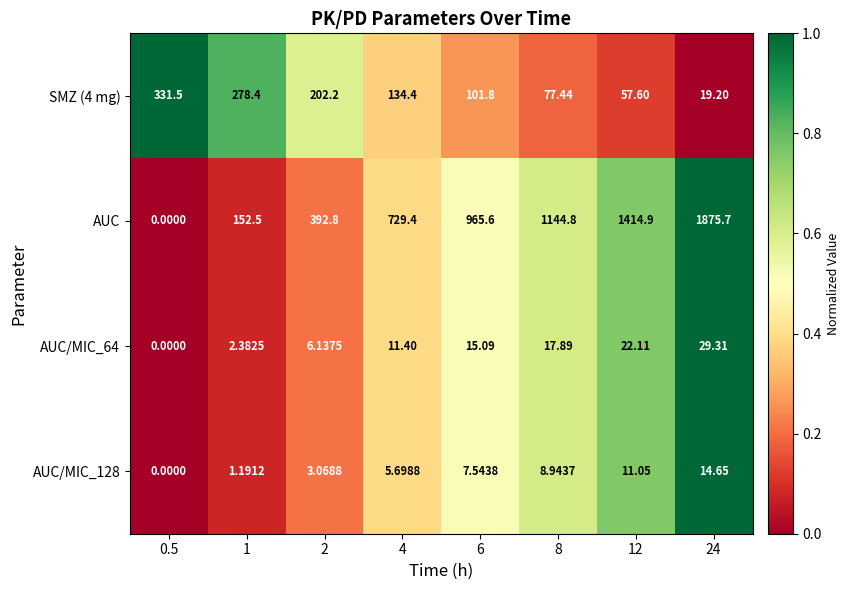

Which series has the widest spread of values?

AUC